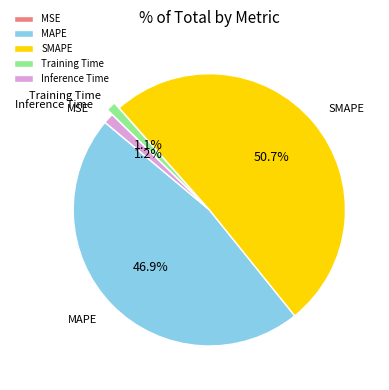

Approximately how many times larger is the value at MAPE compared to SMAPE?

0.9